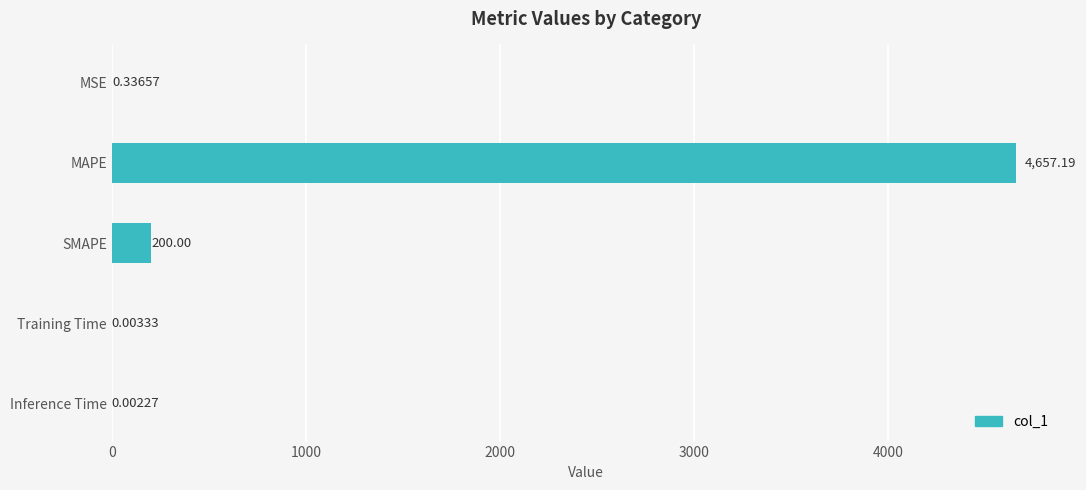

What is the sum of all values?

4857.5